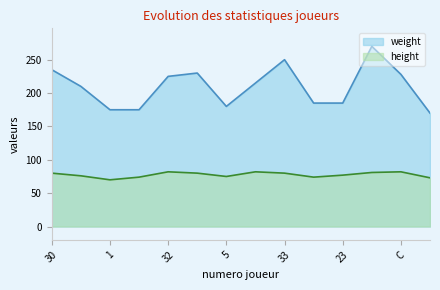

What is the value of the height point at the 3rd from the left?

70